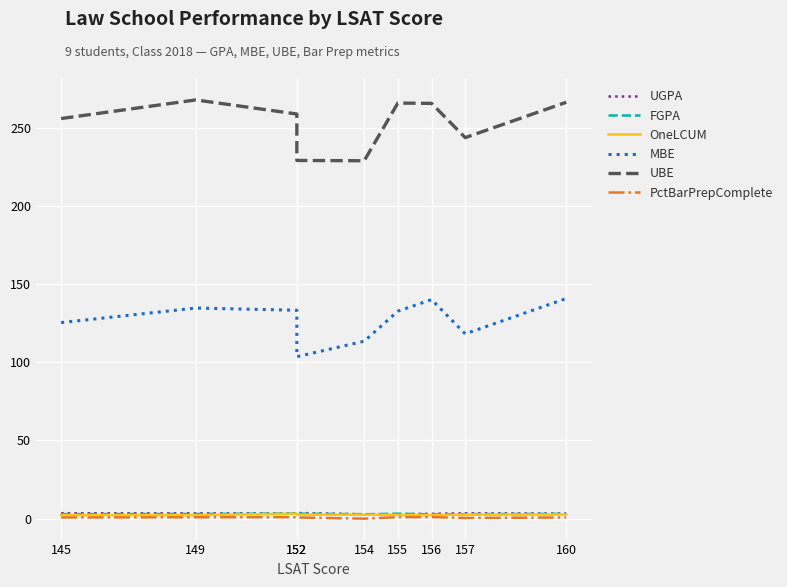

What is the spread (max minus min) of values at 155?

264.8